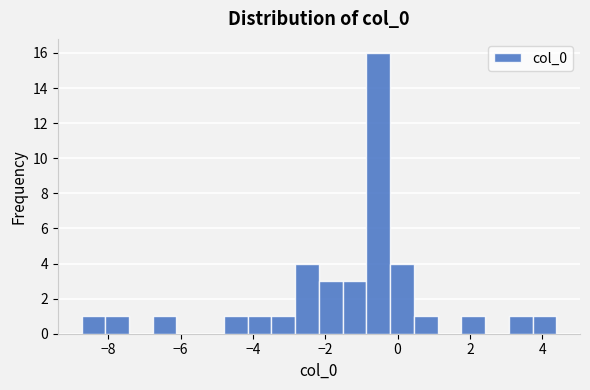

Around what value on the x-axis is the tallest bar? Give the approximate position of its centre, as read against the axis.

-0.6